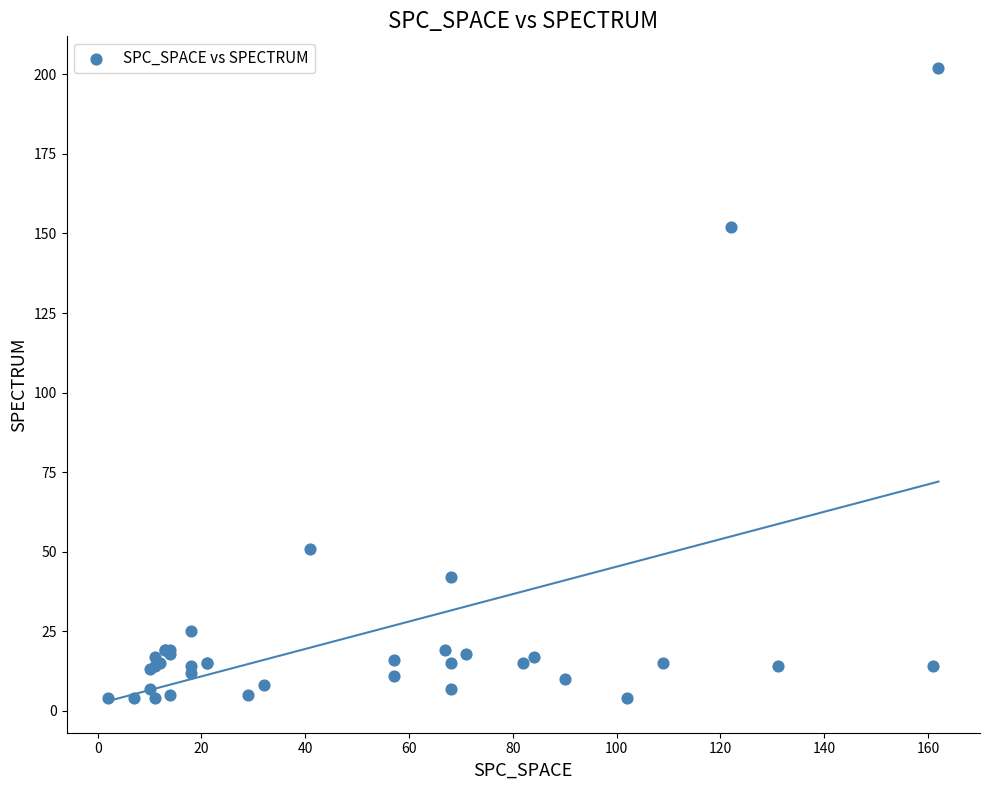

What Y value in the scatter plot is closest to 103?

152